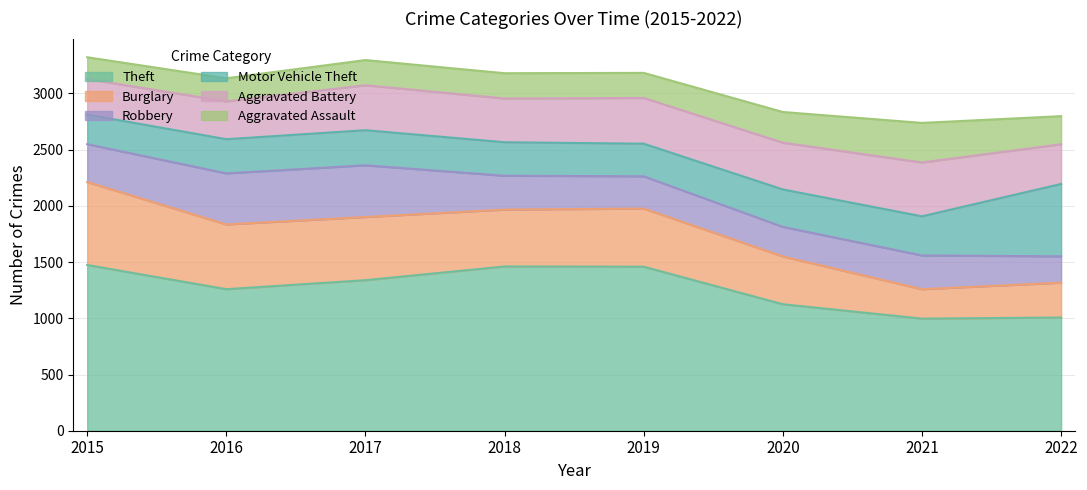

What is the sum of all Robbery values?

2636